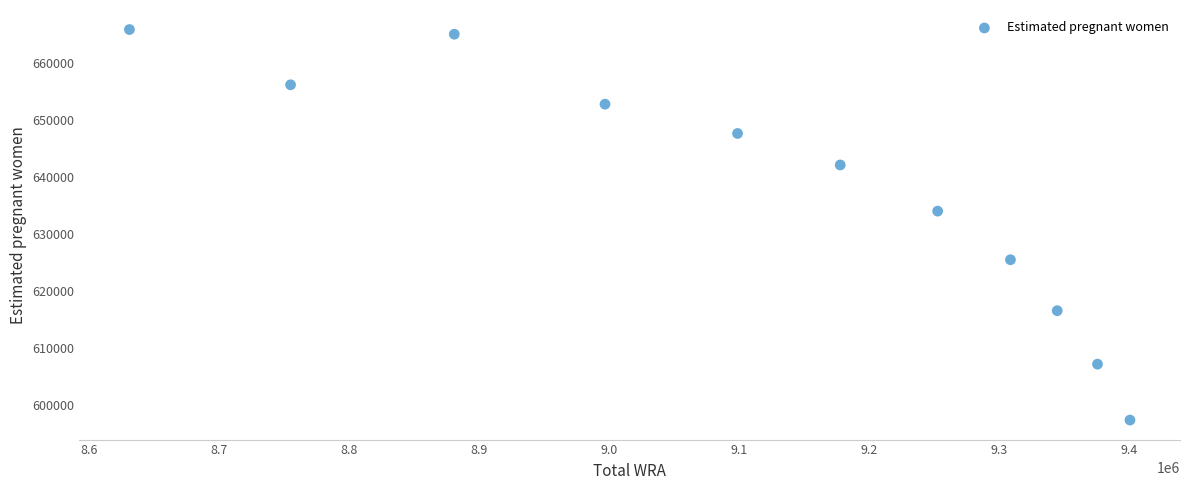

What is the average Y value?

637283.4